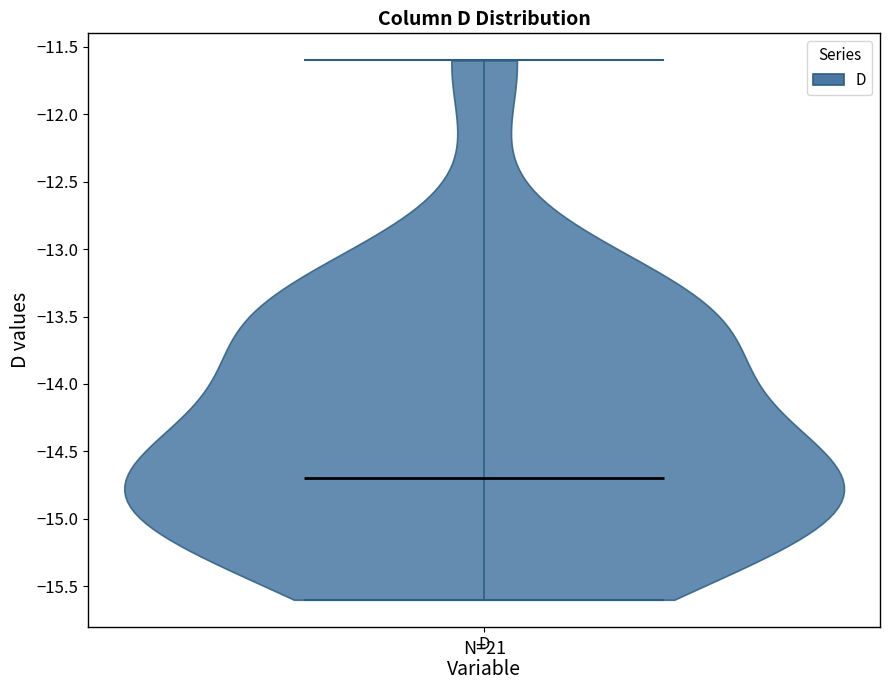

What is the highest point the violin for D reaches on the y-axis? The values are not printed on the chart, so give them approximately, as read against the axis.

-11.6